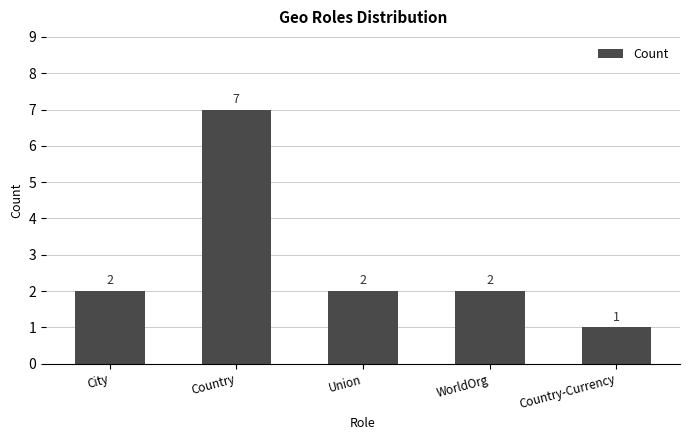

What value does the data have at Country-Currency?

1